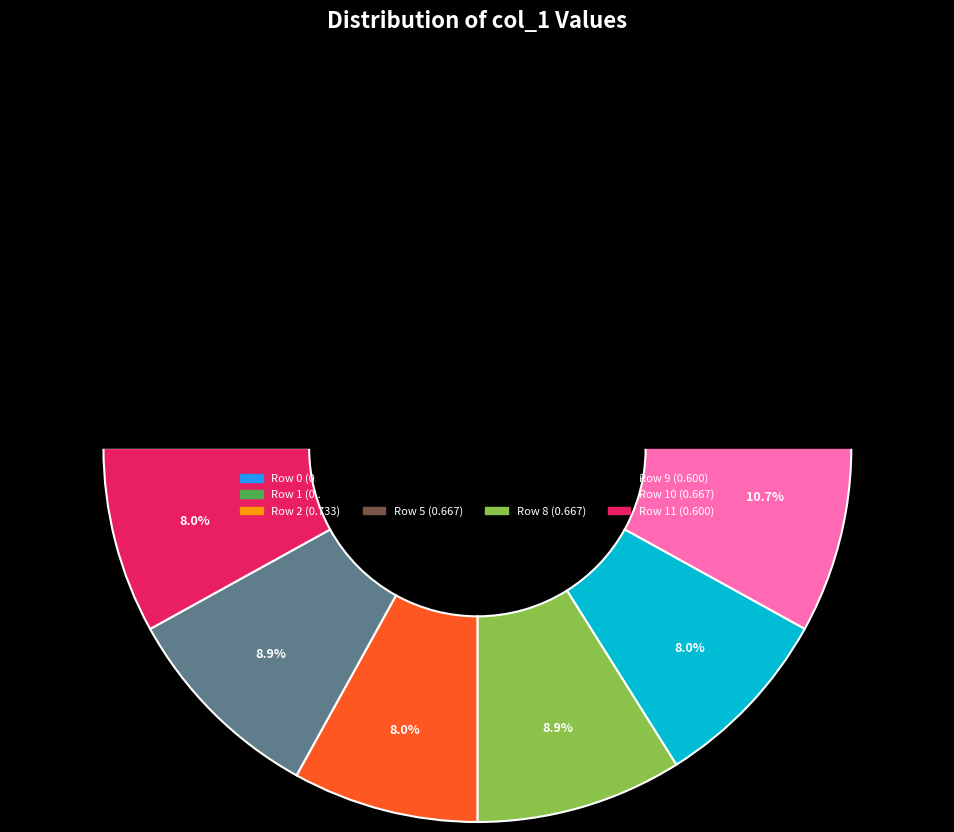

True or false: Row 3 accounts for 9% of the total.

True